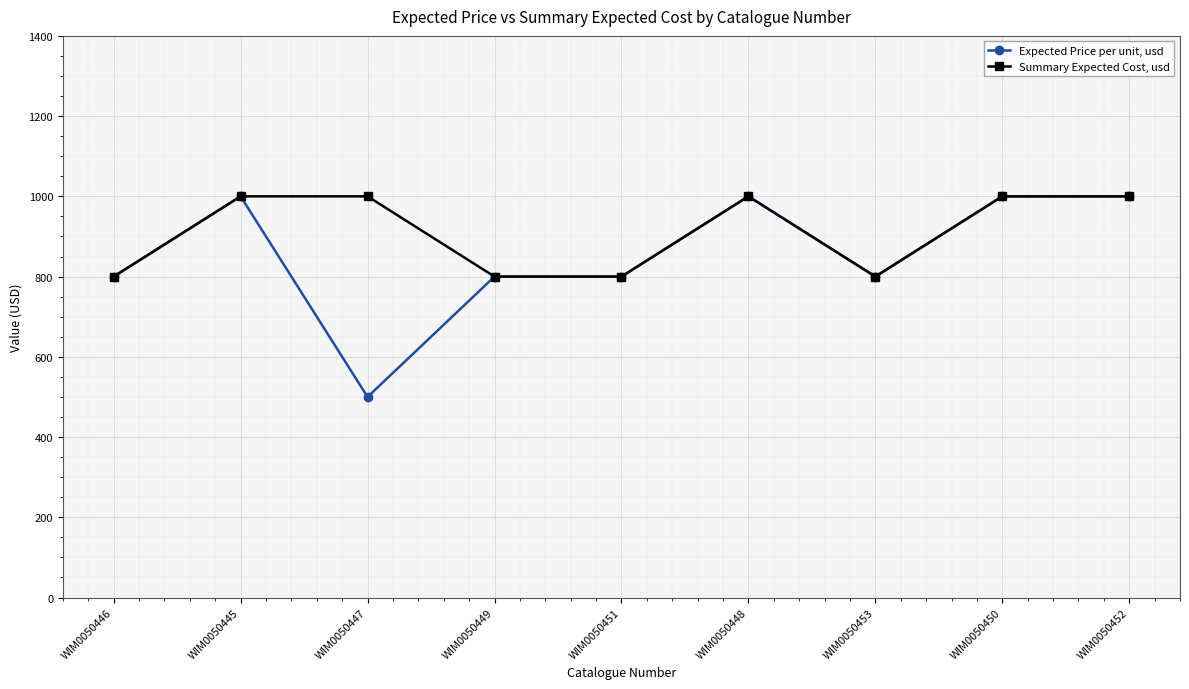

How many series are shown in this chart?

2